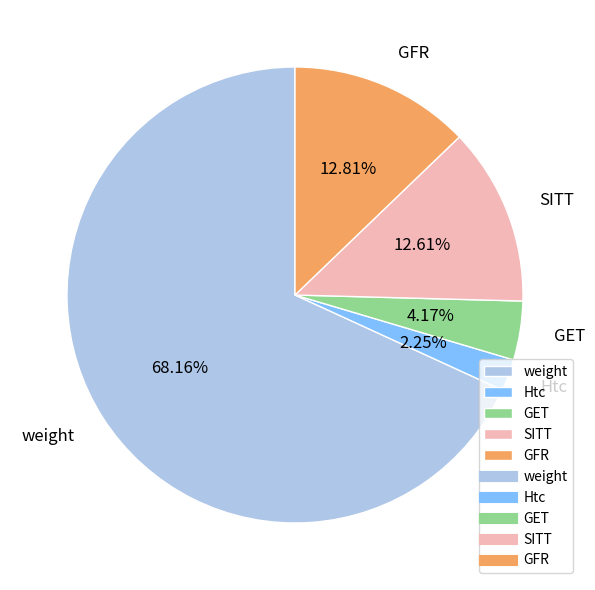

How many segments does this pie chart have?

5